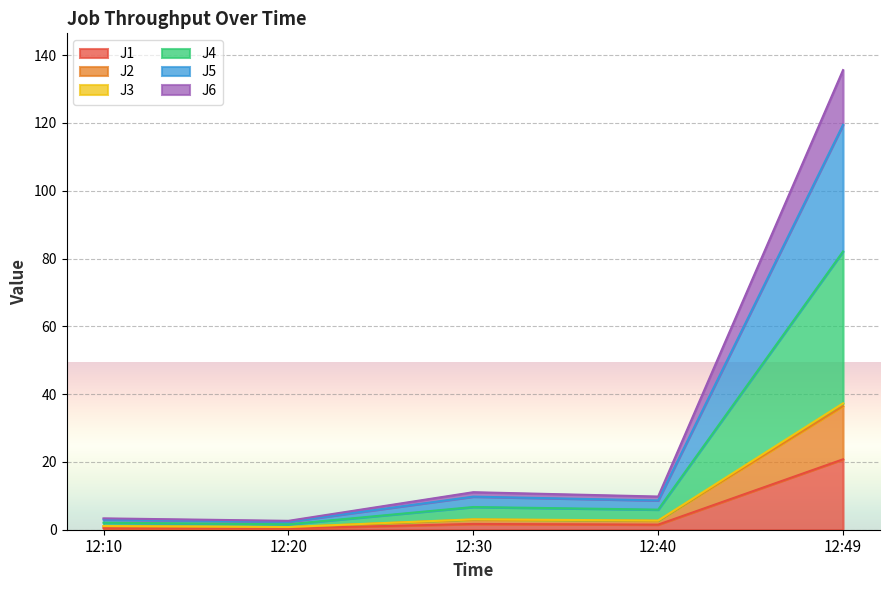

True or false: J6 and J1 intersect in this chart.

False